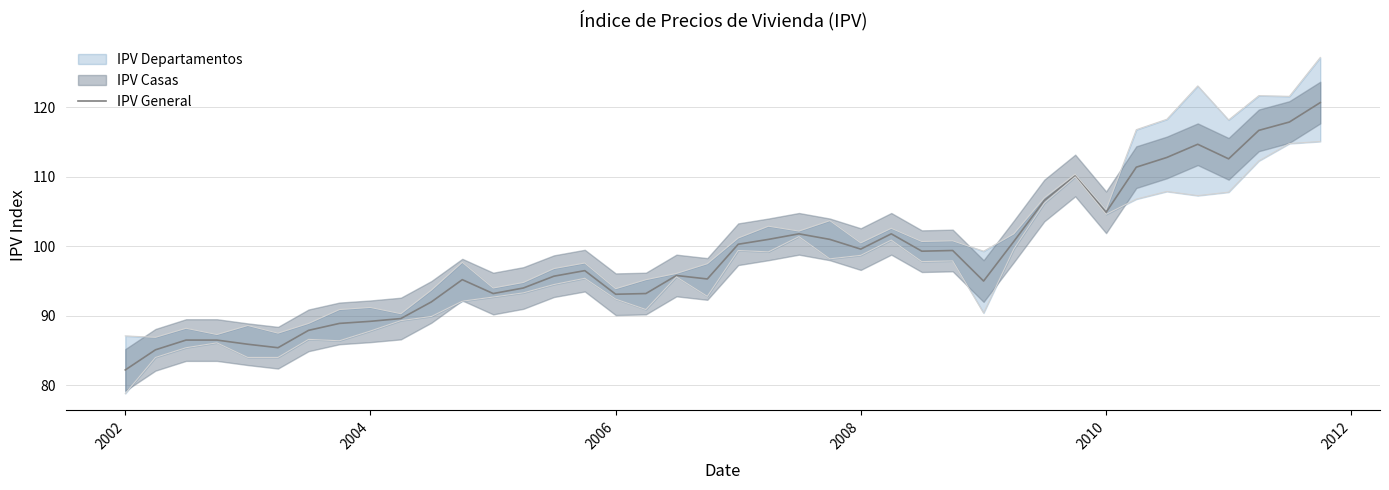

What is the minimum value for IPV General?

82.2